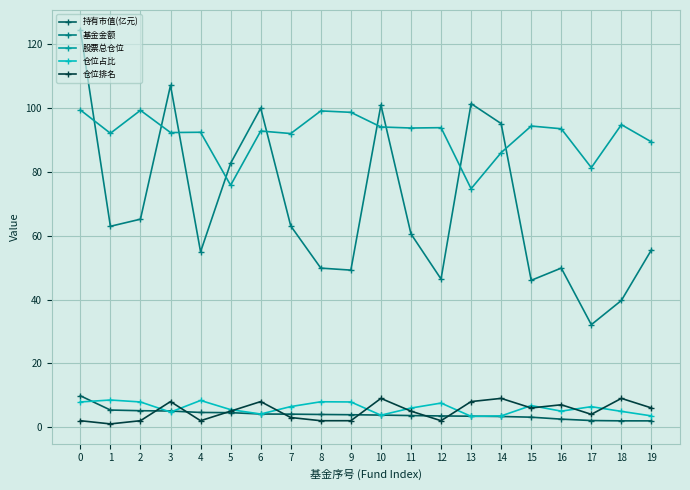

What is the lowest value of the 仓位排名 series?

1.0